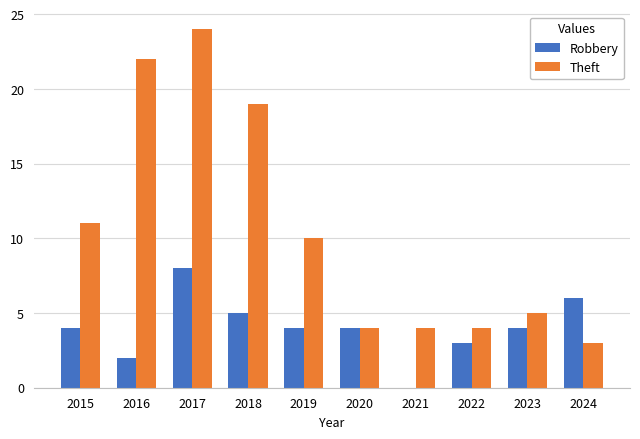

True or false: Theft has a value of 10 at 2017.

False